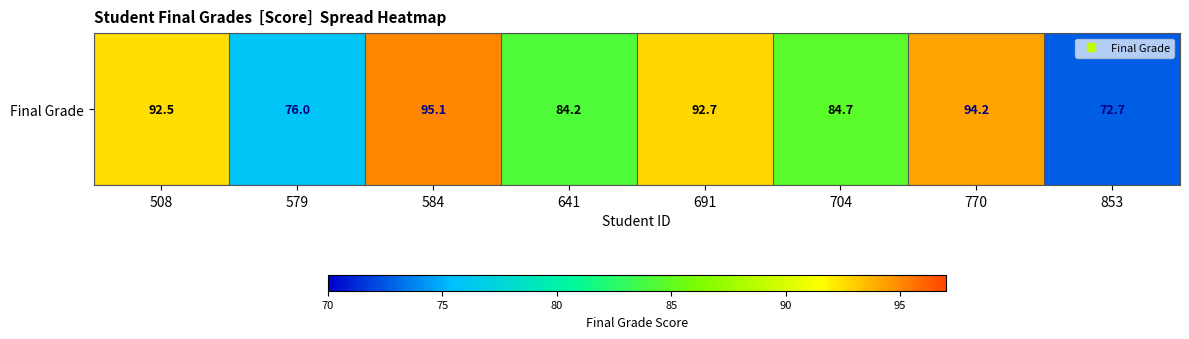

How many values are below 92?

4